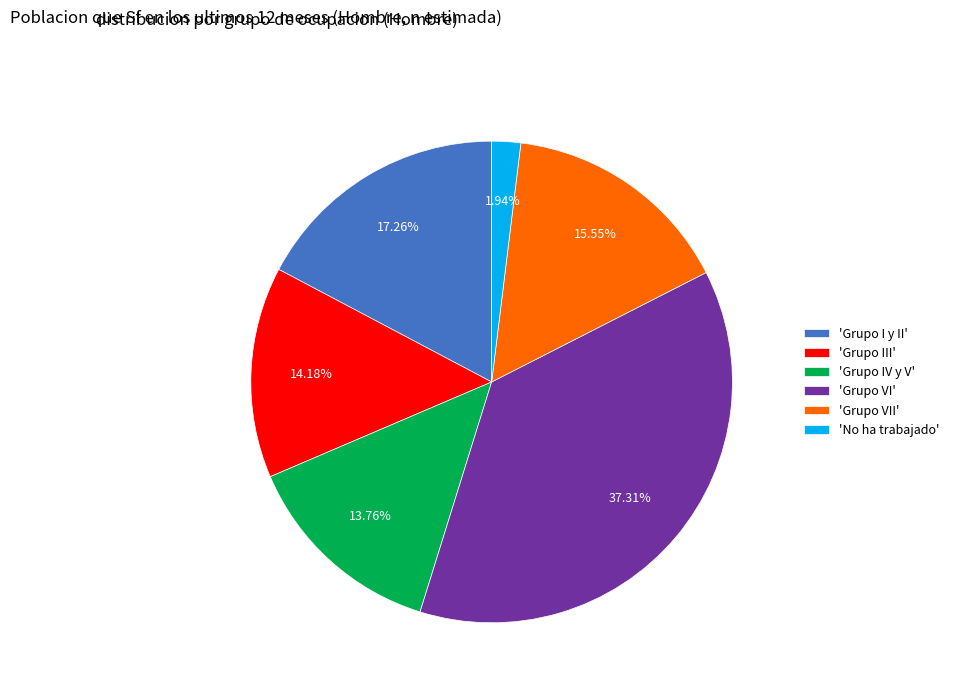

Combined, do 'No ha trabajado' and 'Grupo I y II' account for over 50%?

No